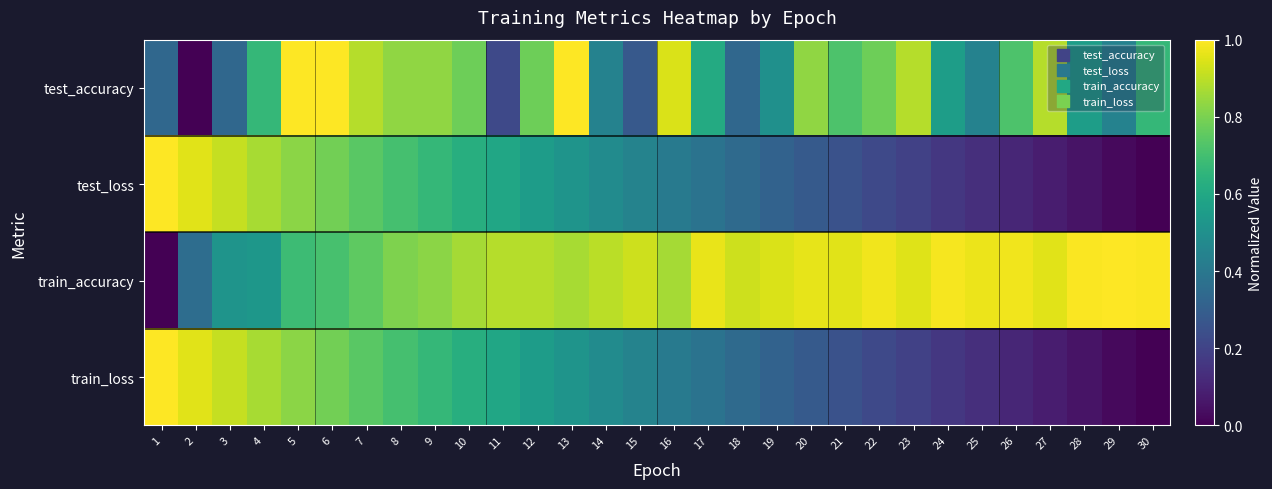

Which category has the lowest value across all series?

2